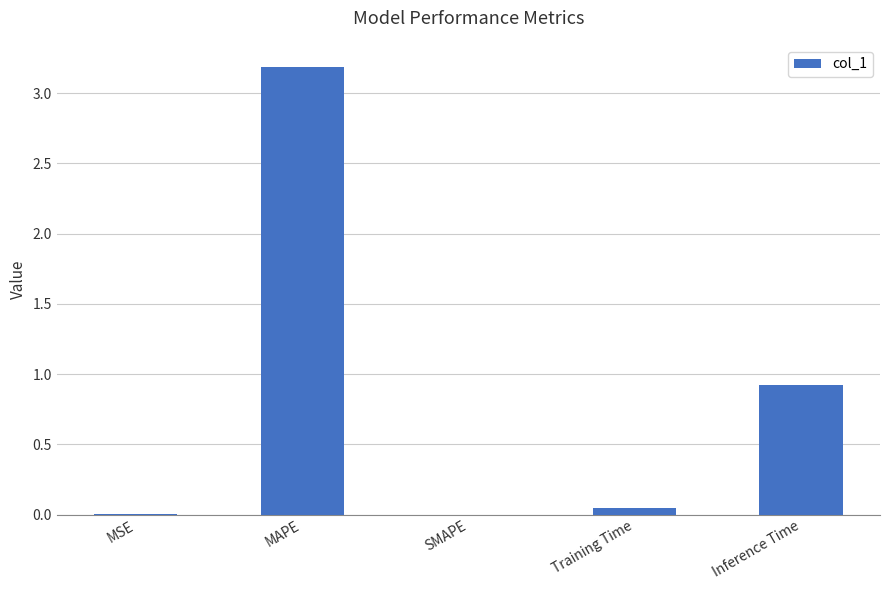

Where is the data nearest to the value 1?

Inference Time